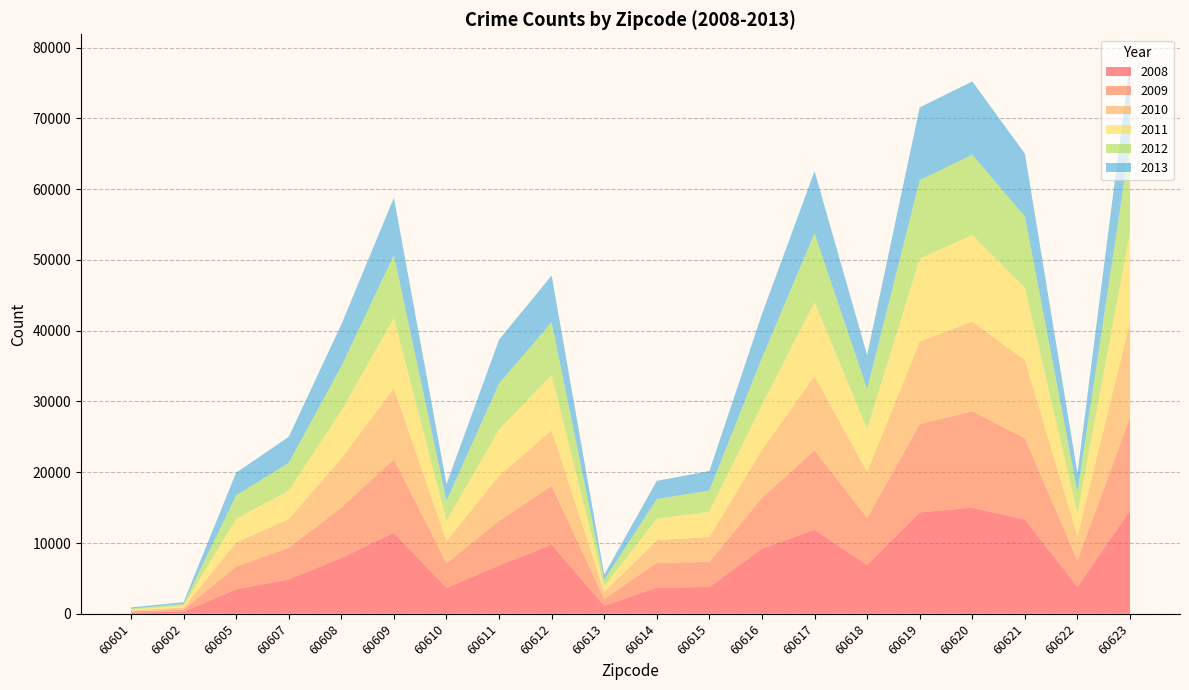

Reading left to right, list all the values displayed in this chart.

2008: 186	293	3460	4856	7883	11447	3657	6839	9772	1129	3712	3778	9213	11862	6894	14331	14995	13310	3812	14584
2009: 162	290	3194	4483	7110	10392	3472	6280	8290	964	3478	3544	7192	11224	6650	12468	13621	11484	3718	13179
2010: 117	299	3401	4045	6956	10025	3147	6374	7873	982	3213	3540	6749	10501	6510	11684	12689	11039	3426	13499
2011: 127	242	3356	4012	6707	9903	2863	6542	7785	826	3012	3564	6379	10426	6034	11684	12218	10235	3218	12615
2012: 141	259	3312	3935	6298	8921	2811	6498	7473	889	2803	2992	6626	9733	5663	11103	11329	10076	3033	12637
2013: 168	255	3208	3666	5909	8092	2367	6189	6604	729	2563	2753	6192	8784	4801	10278	10361	8869	2654	11462